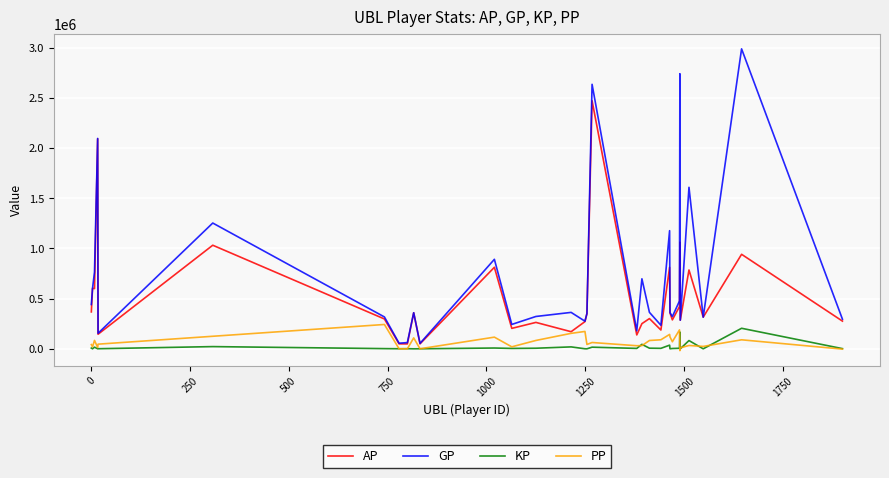

What is the maximum value shown in the chart?

2988373.0